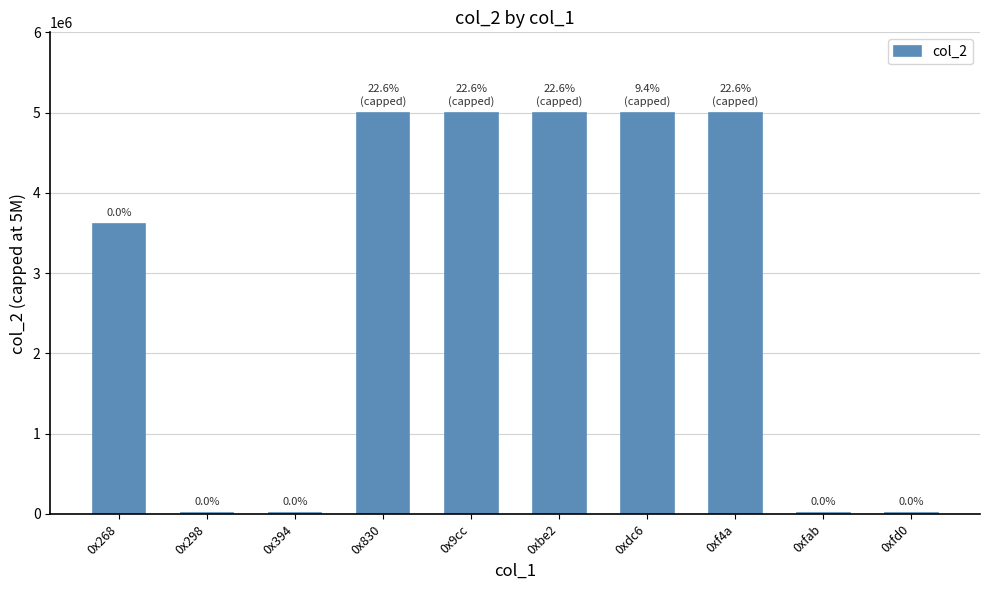

What is the label of the 9th bar from the right?

0x298